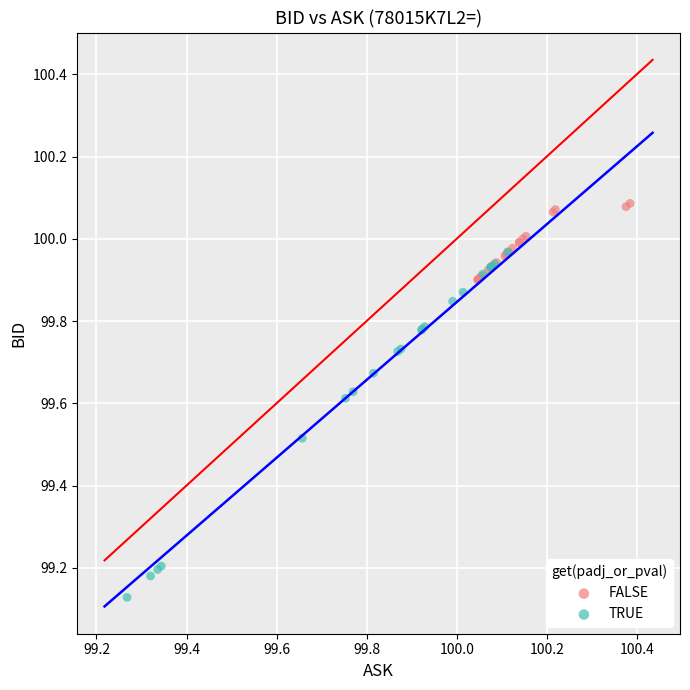

Which series contains the highest Y value?

FALSE